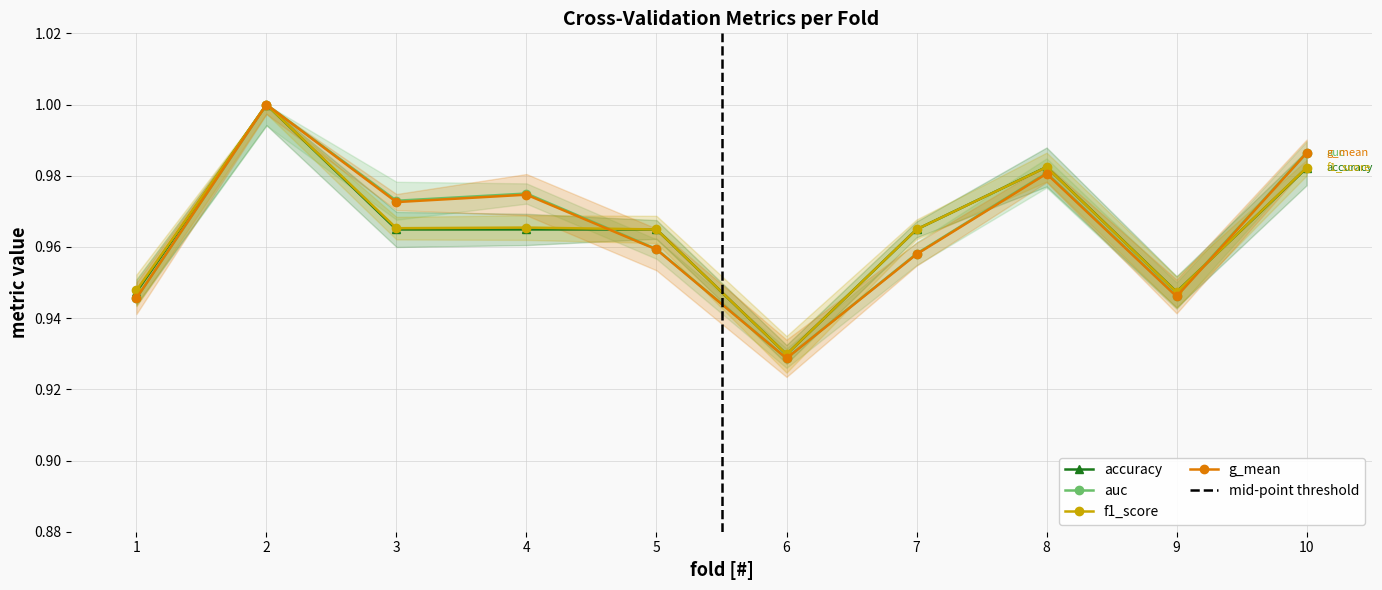

Rank the series by their average value, from lowest to highest.

accuracy, f1_score, g_mean, auc